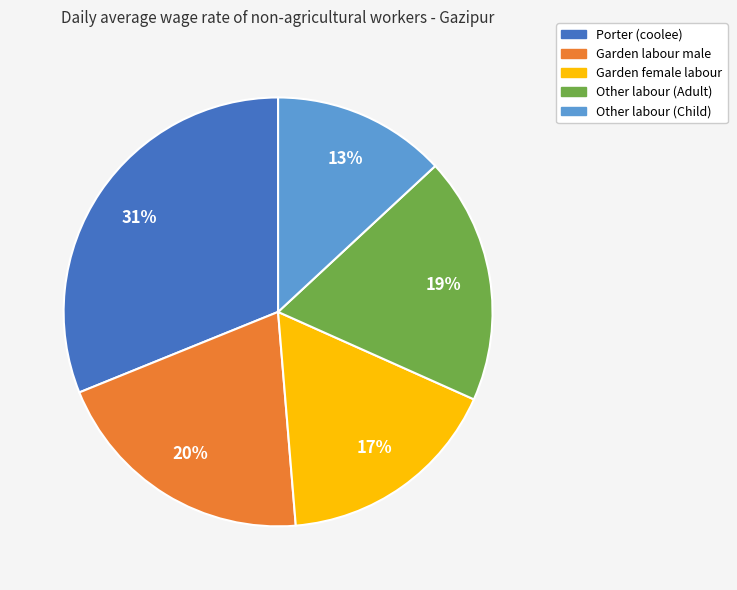

The Porter (coolee) slice represents 31% of the pie. True or false?

True